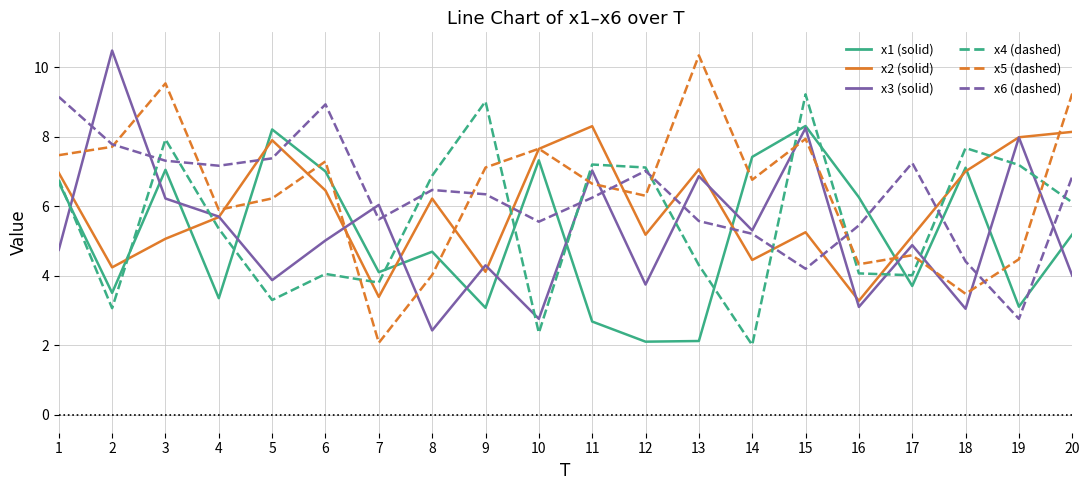

What is the minimum value shown in the chart?

2.0